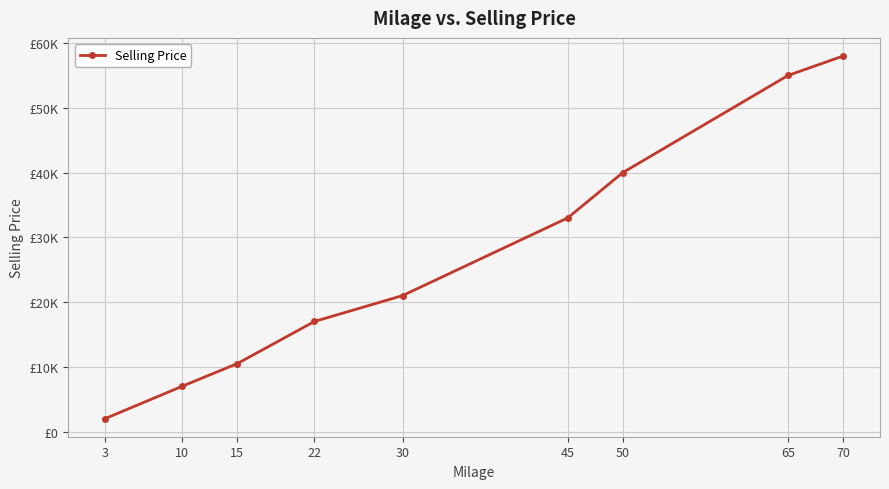

True or false: the data has more than 2 interior local peaks.

False